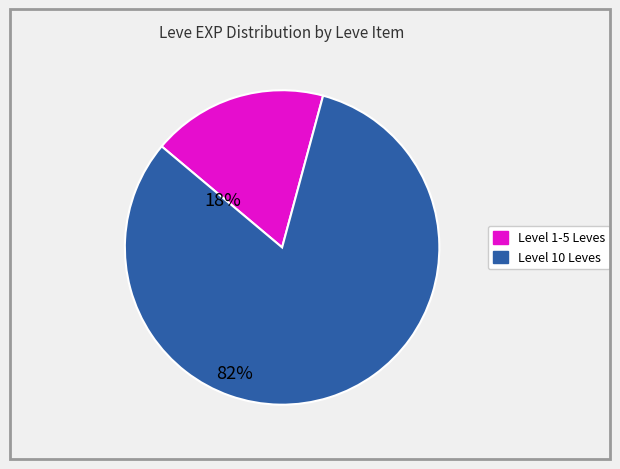

Is there any slice that represents more than half of the pie?

Yes